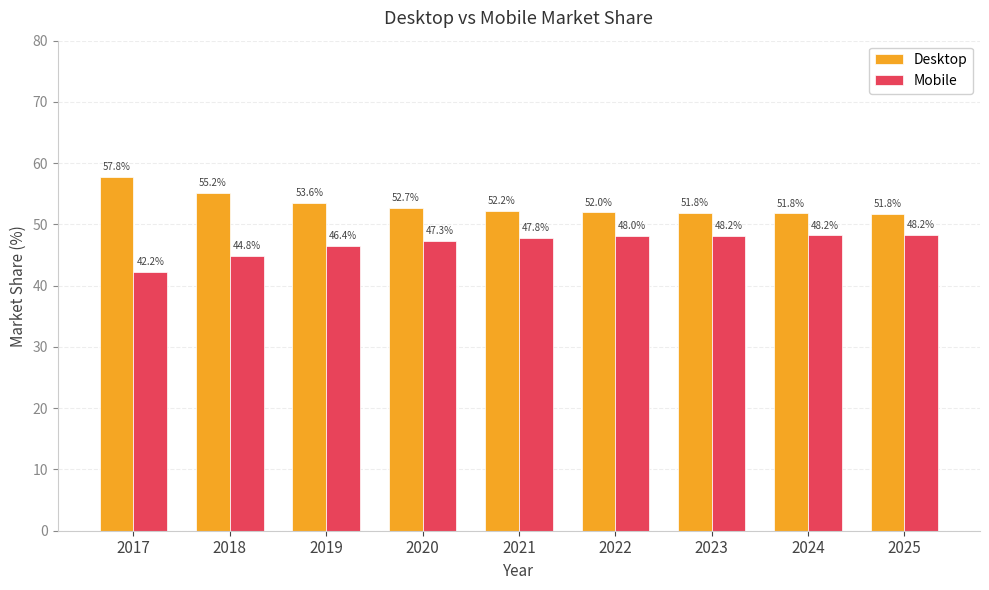

What is the difference between the second highest and minimum values in the Desktop series?

3.4